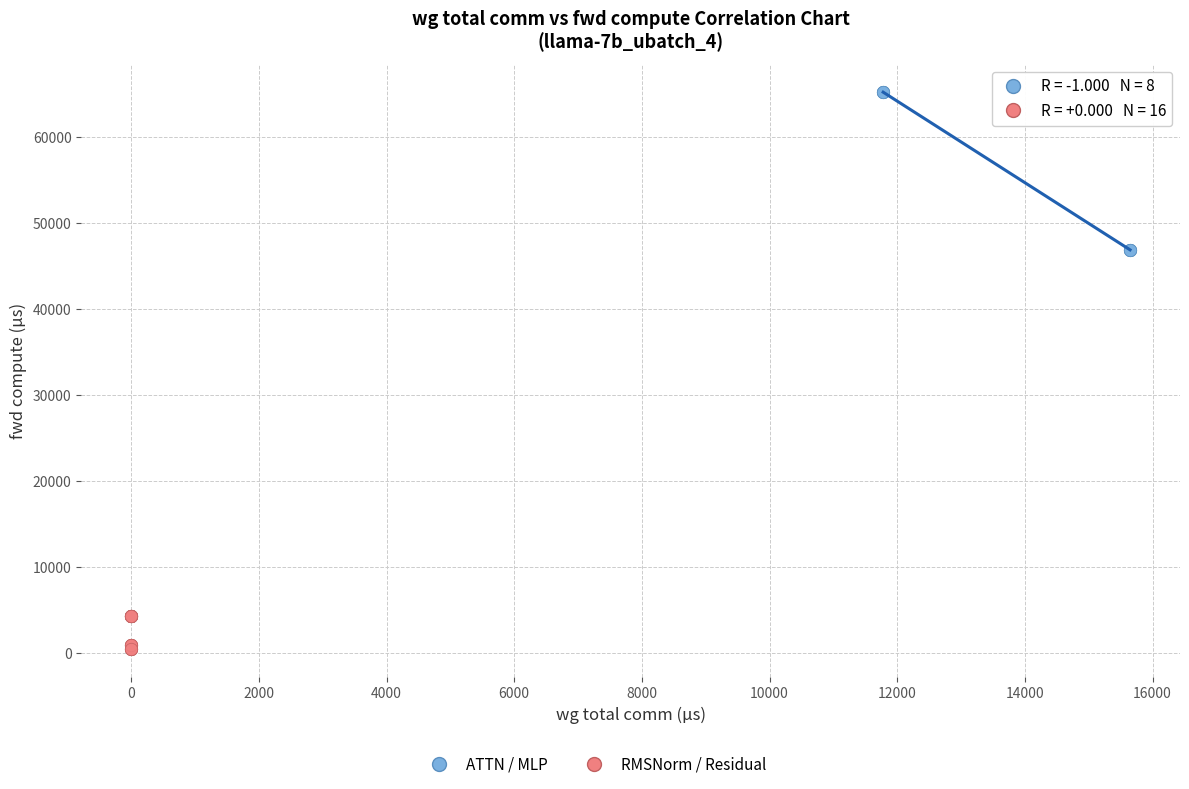

Which series has the widest spread of Y values?

ATTN / MLP